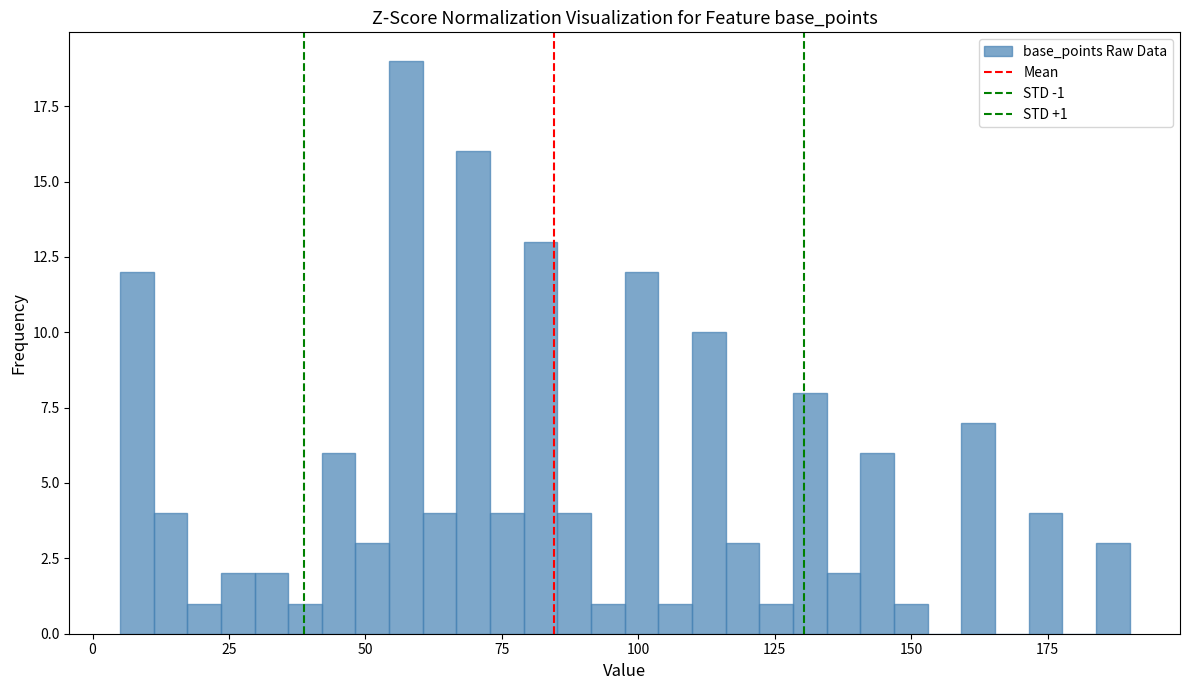

Around what value on the x-axis is the tallest bar? Give the approximate position of its centre, as read against the axis.

55